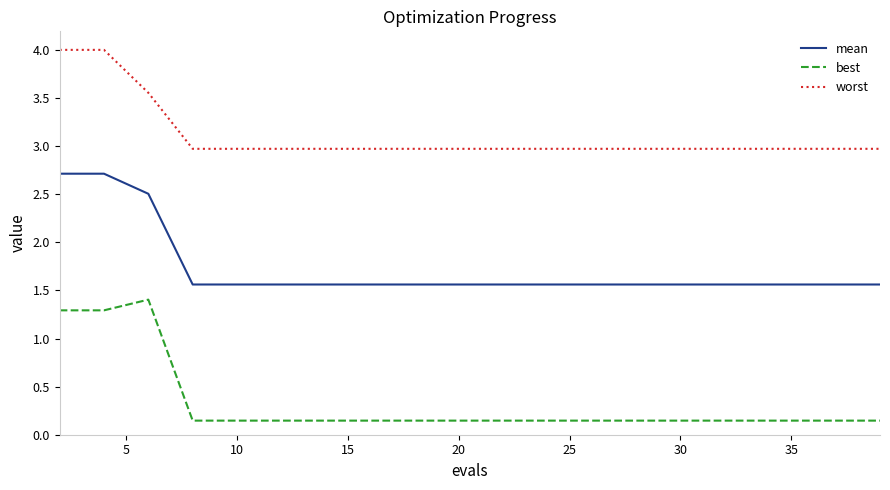

True or false: mean and best intersect in this chart.

False